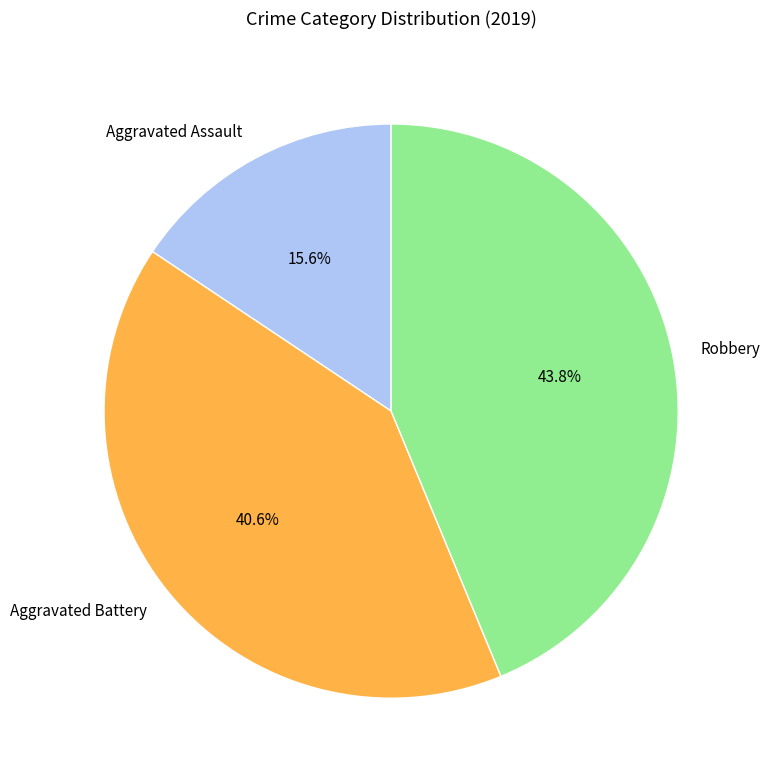

How many segments does this pie chart have?

3